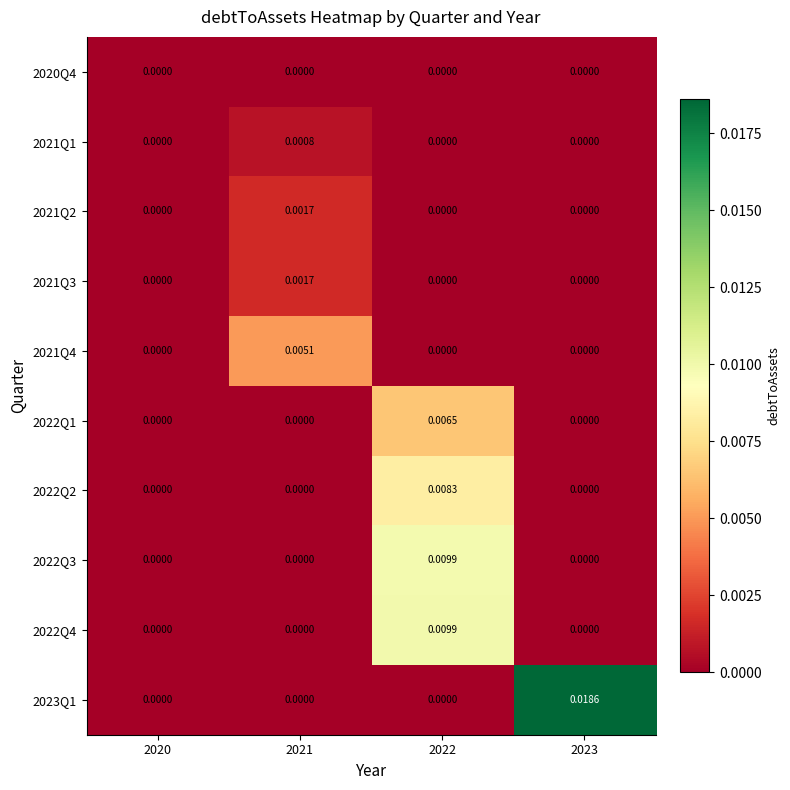

Is the value of 2021Q4 at 2023 greater than the value of 2021Q1 at 2021?

No